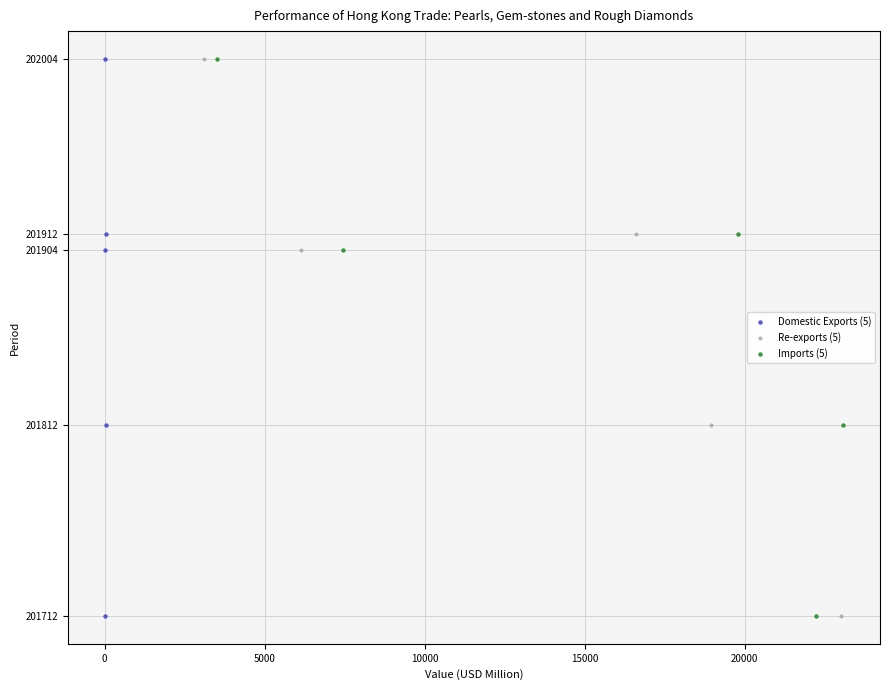

What are all the series names shown in the legend?

Domestic Exports (5), Re-exports (5), Imports (5)